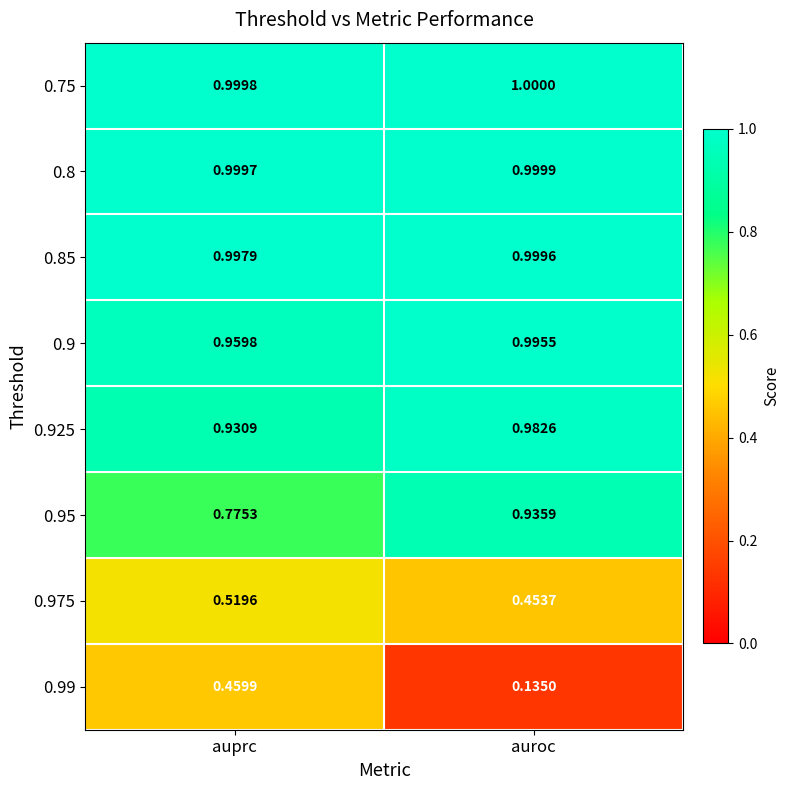

At auroc, list the series in order from smallest to largest.

0.99, 0.975, 0.95, 0.925, 0.9, 0.85, 0.8, 0.75